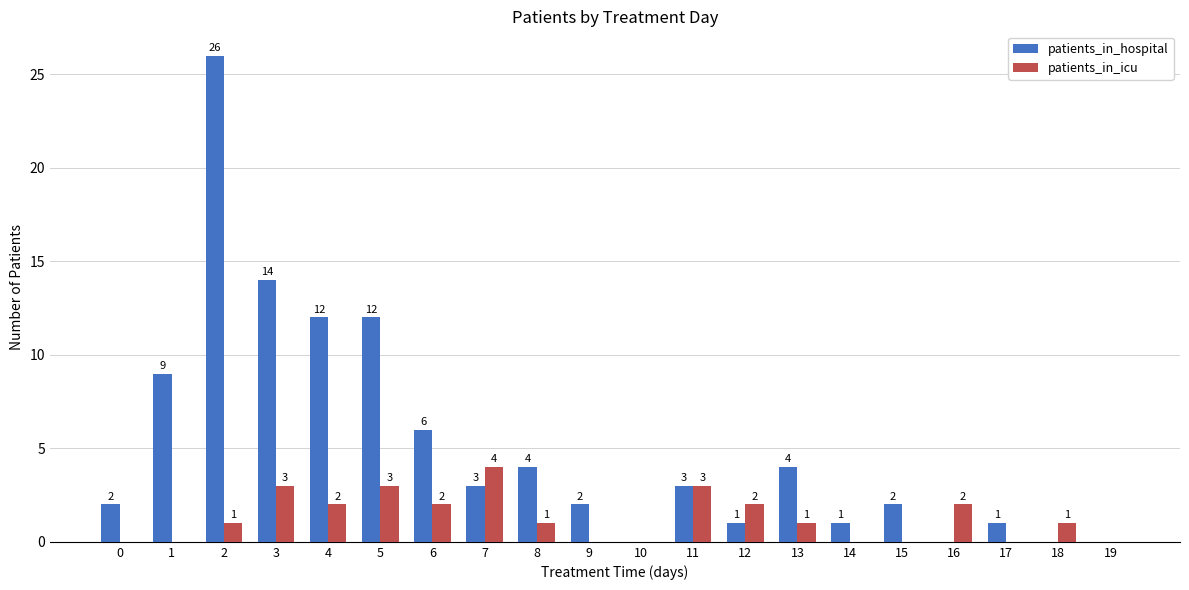

Does the chart contain stacked bars?

No